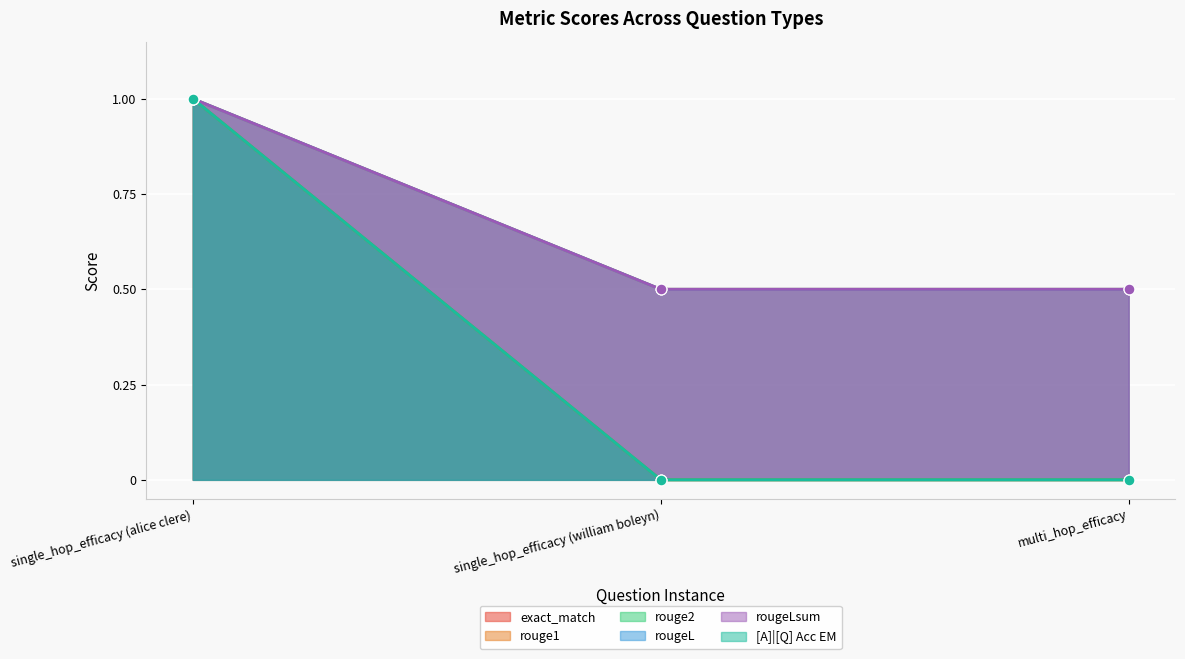

Which series reaches the maximum Y coordinate?

exact_match